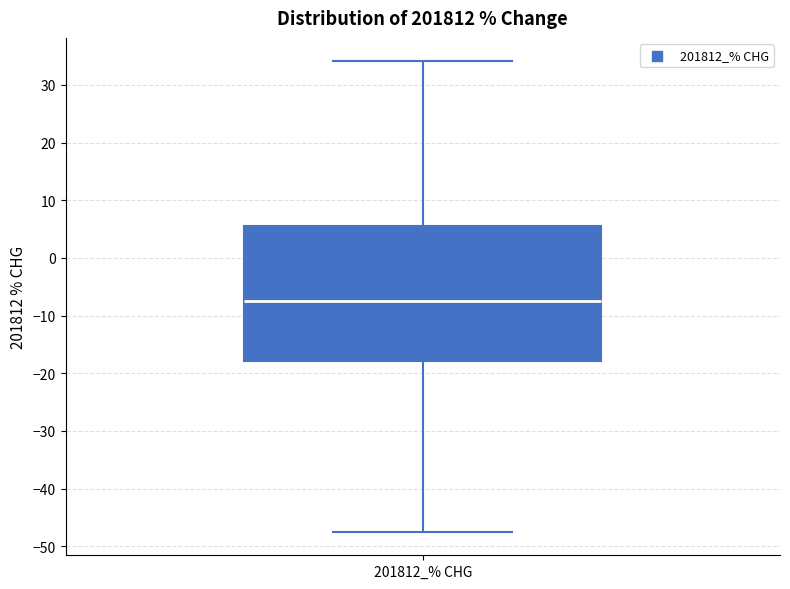

Read this box plot against the y-axis: the position of the median line, the range covered by the box, and the ends of both whiskers. The values are not printed on the chart, so give them approximately, as read against the axis.

median -7, box -18 to 5, whiskers -48 to 34